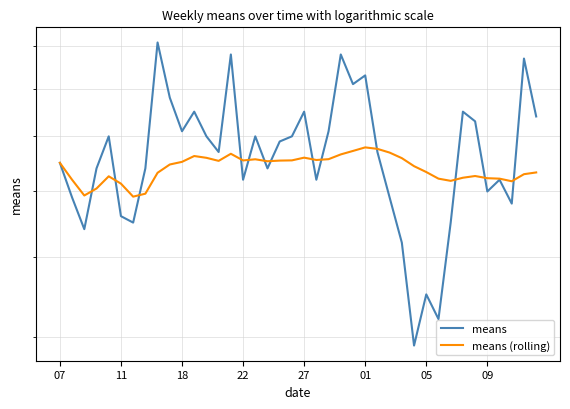

Is this an area chart (filled region under the line)?

No